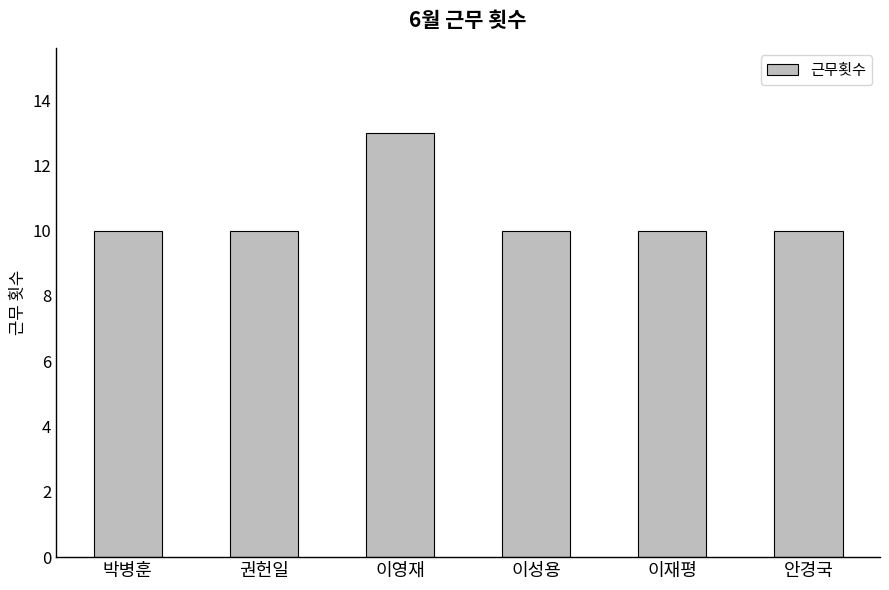

What is the greatest value displayed?

13